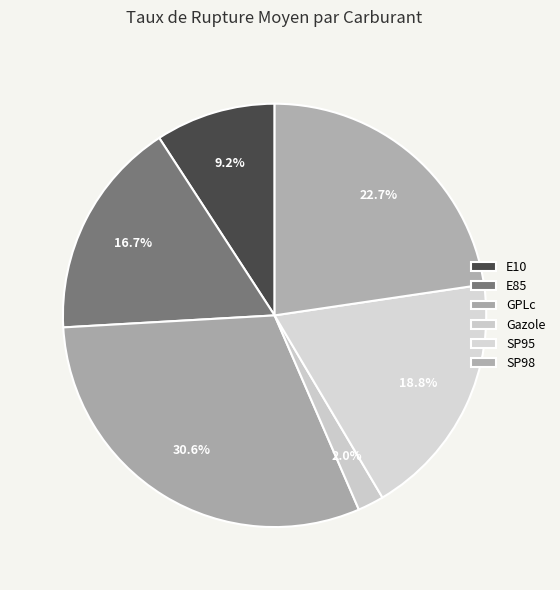

Count the number of slices in the pie.

6